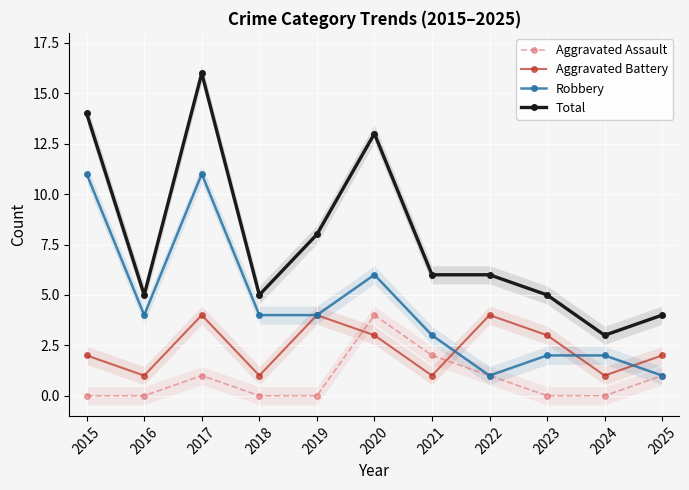

What is the value of the Robbery point at the 3rd from the left?

11